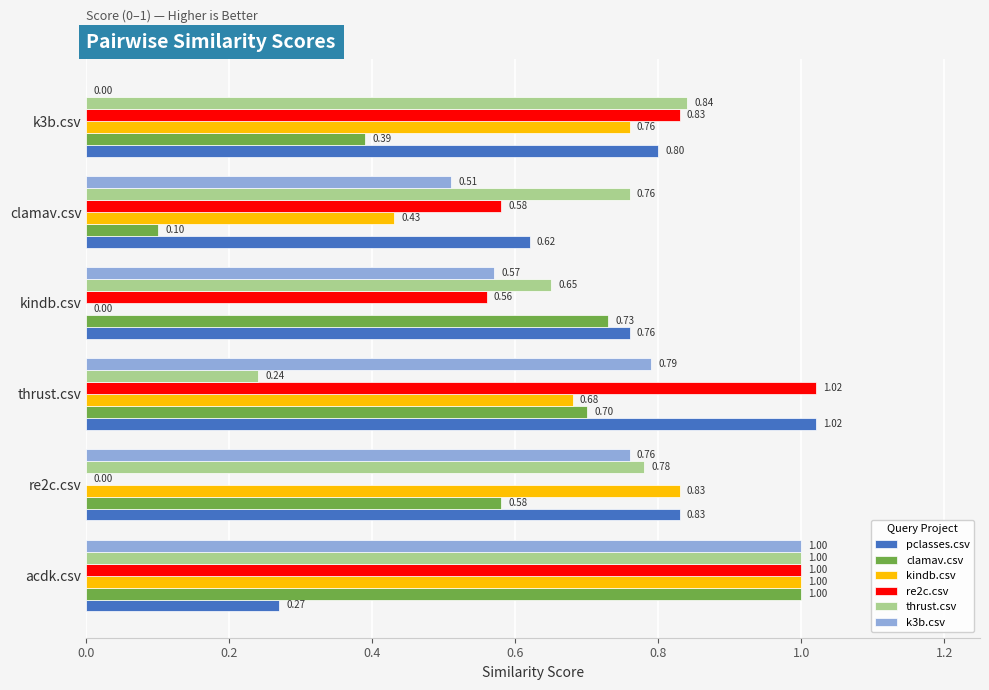

What is the sum of all thrust.csv values?

4.3